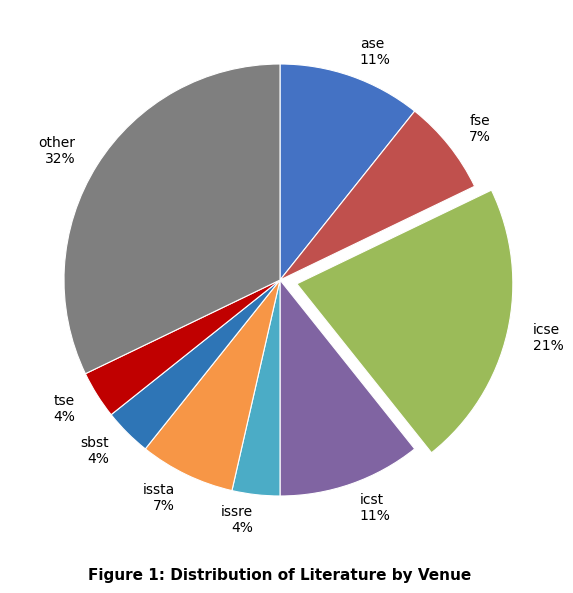

To the nearest percent, what is the difference between the icst and sbst slice percentages?

7%